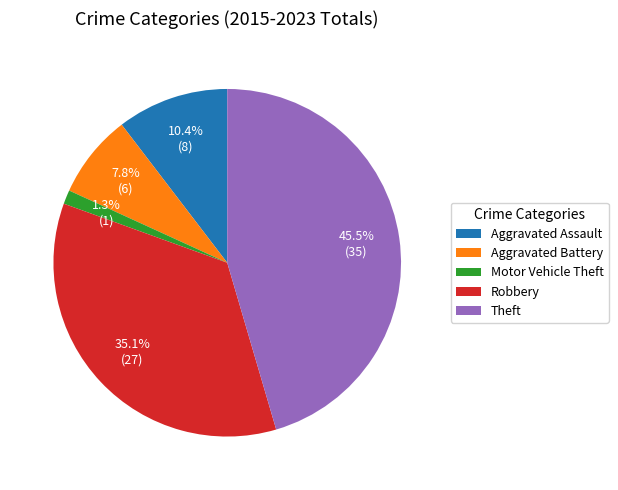

To the nearest percent, what is the average slice percentage?

20%